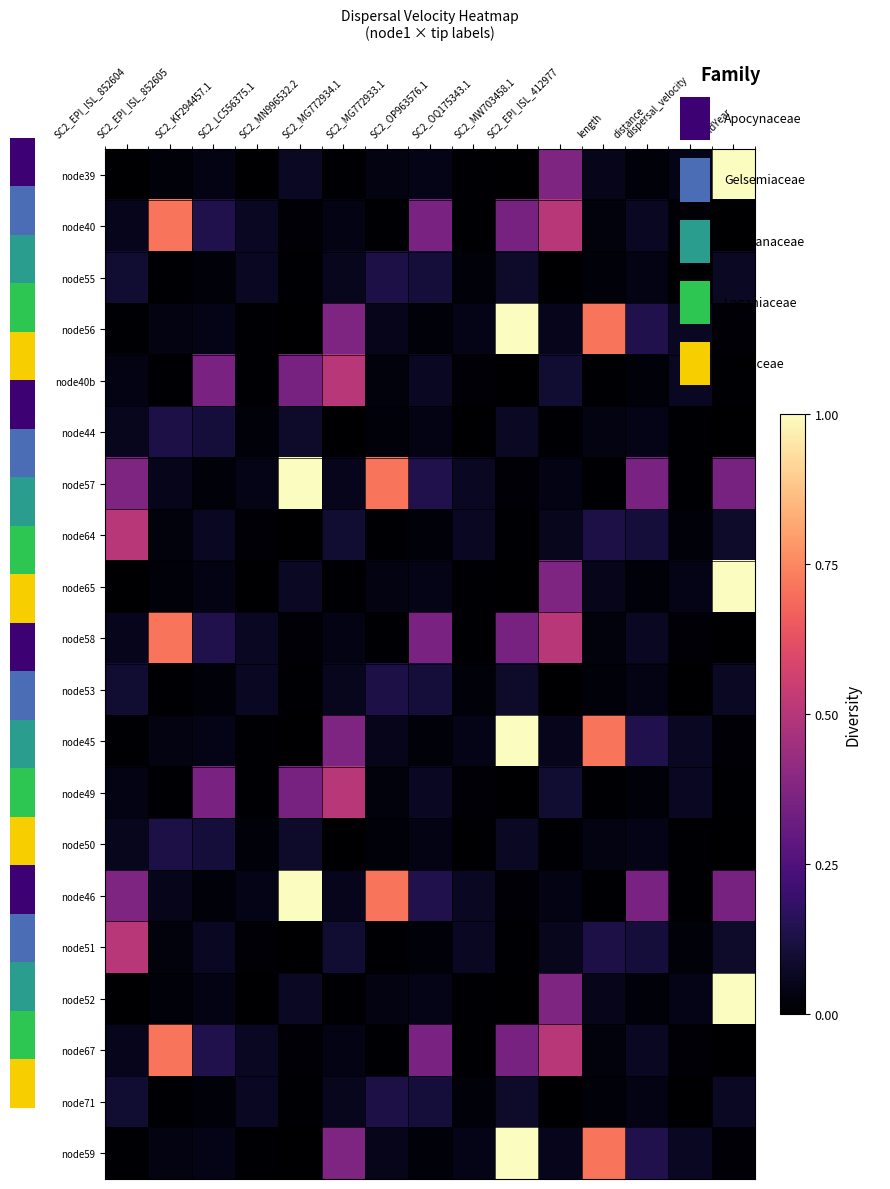

What is the total value across all series at dispersal_velocity?

0.5